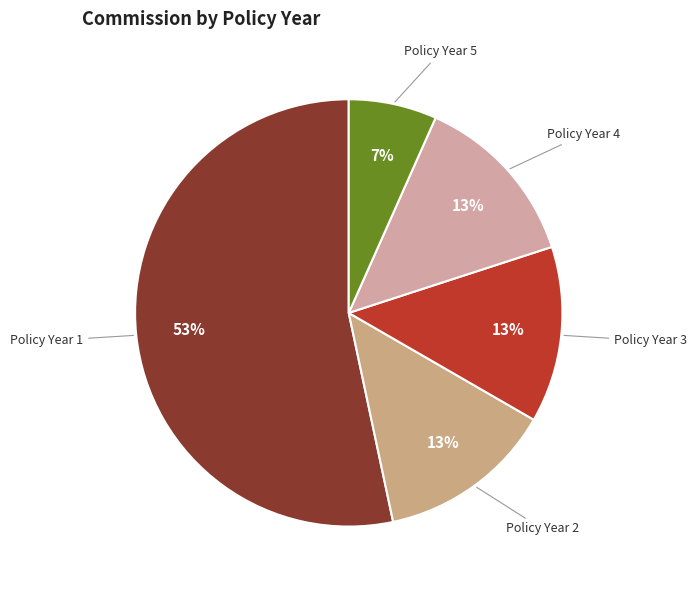

What is the largest slice in the pie chart?

1